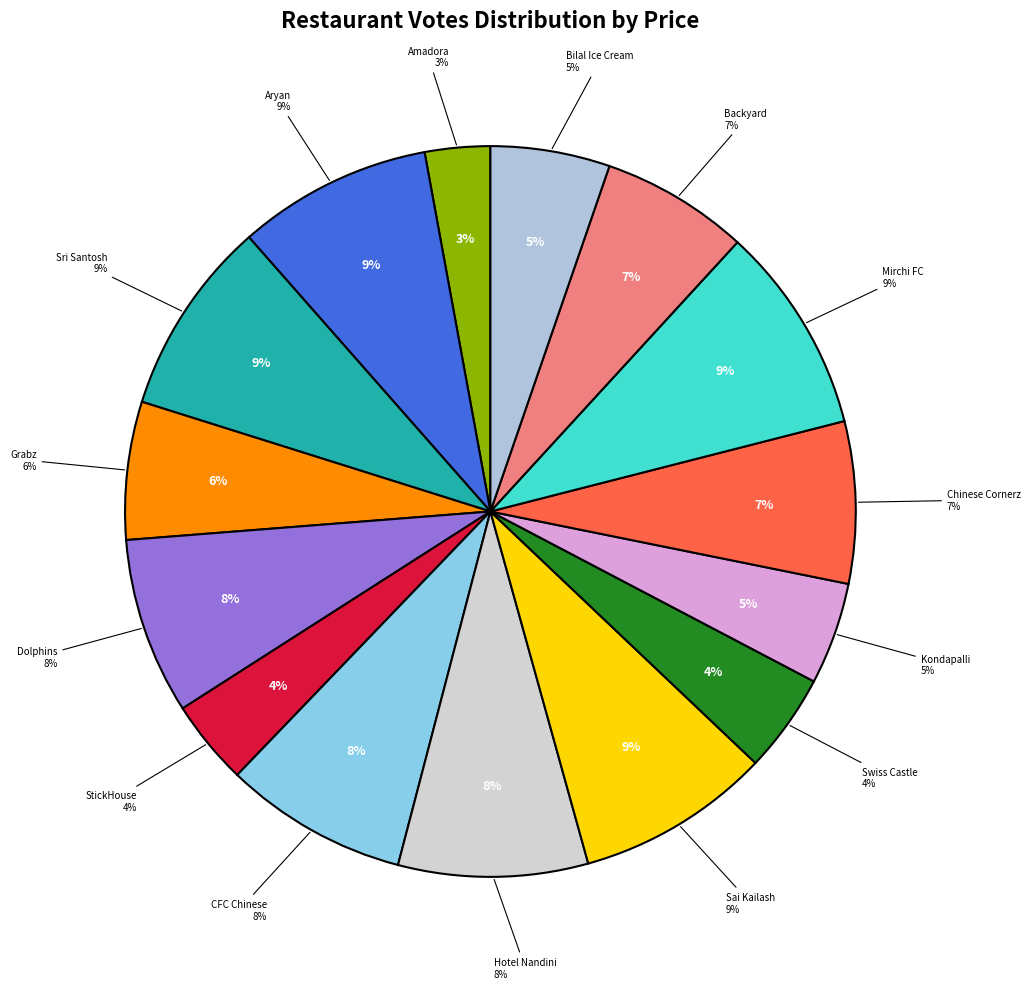

Is there any slice that represents more than half of the pie?

No